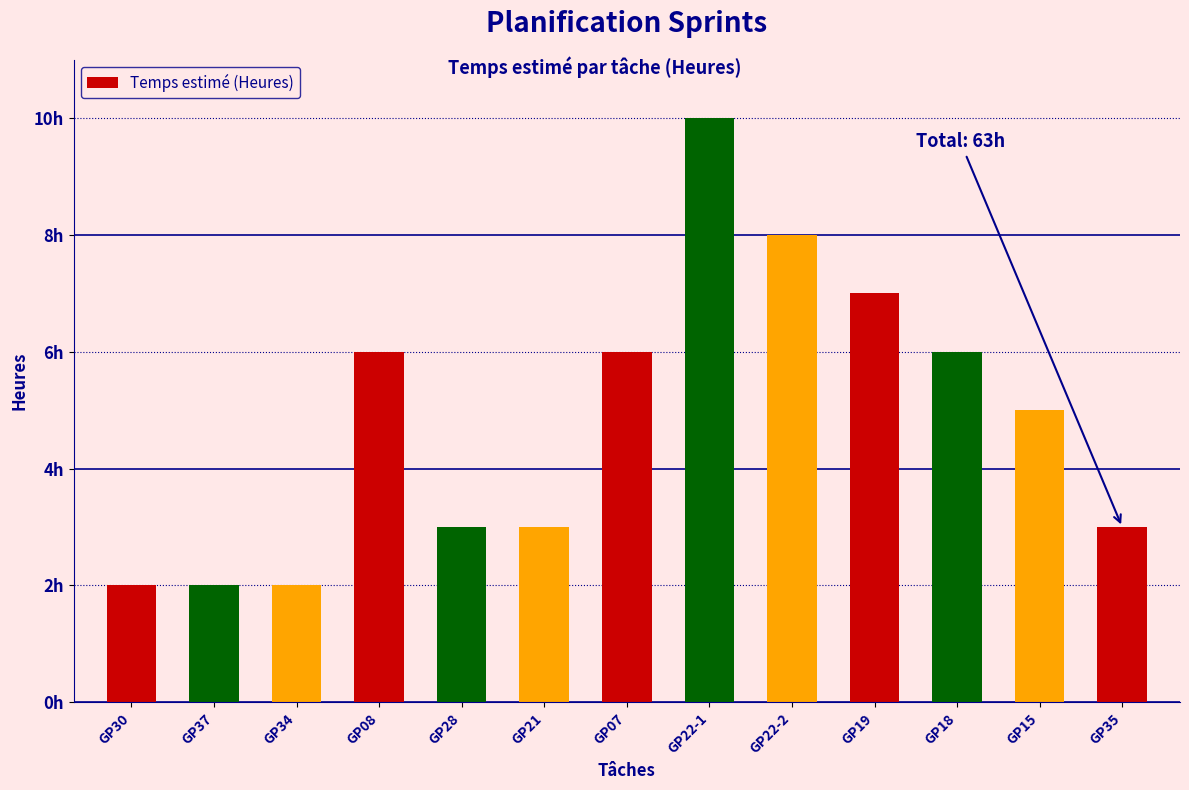

Which category has the highest value across all series?

GP22-1